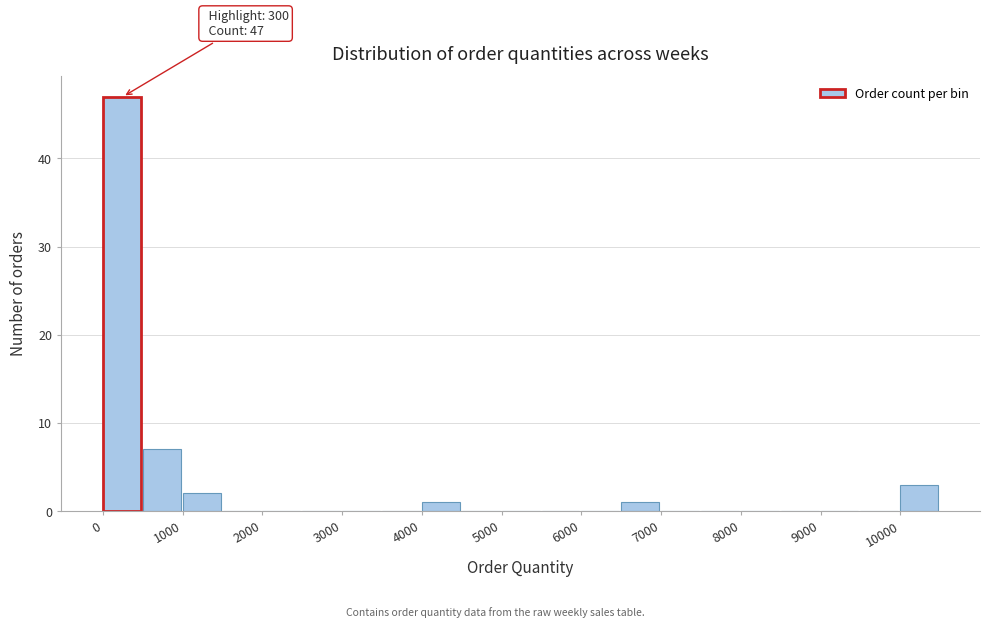

Which range on the x-axis has the tallest bar?

0 to 500